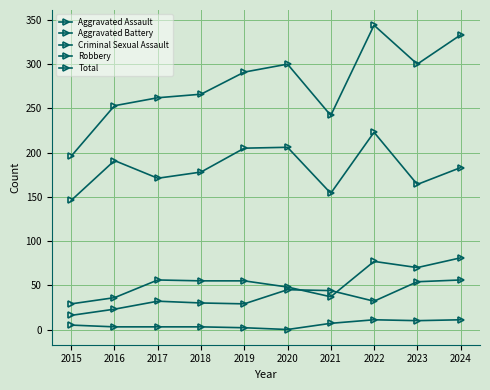

Reading right to left, transcribe all the data shown in this chart.

Aggravated Assault: 56	54	32	44	45	29	30	32	23	16
Aggravated Battery: 81	70	77	37	48	55	55	56	36	29
Criminal Sexual Assault: 11	10	11	7	0	2	3	3	3	5
Robbery: 183	164	223	154	206	205	178	171	191	146
Total: 333	300	344	242	300	291	266	262	253	196